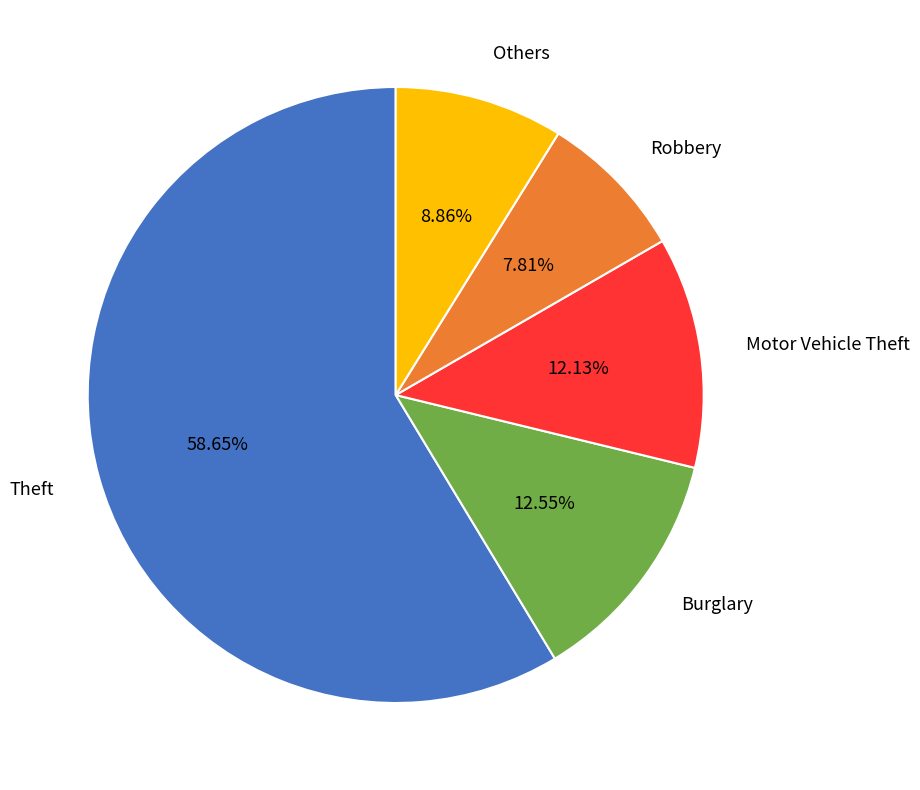

Is there any slice that represents more than half of the pie?

Yes